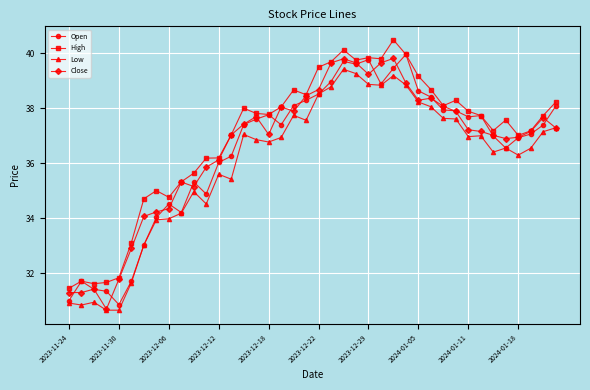

What is the value of the Low point at the 39th from the left?

37.1